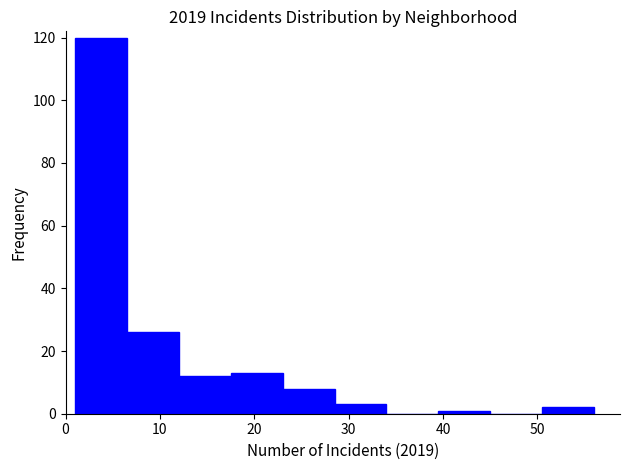

Reading left to right, transcribe this chart: for each bar, give the range it covers on the x-axis and its height. Neither the bar edges nor the heights are printed on the chart, so give them approximately, as read against the axes.

1.0 to 6.5: 120
6.5 to 12.0: 26
12.0 to 17.5: 12
17.5 to 23.0: 14
23.0 to 28.5: 8
28.5 to 34.0: 4
34.0 to 39.5: 0
39.5 to 45.0: under 2
45.0 to 50.5: 0
50.5 to 56.0: 2